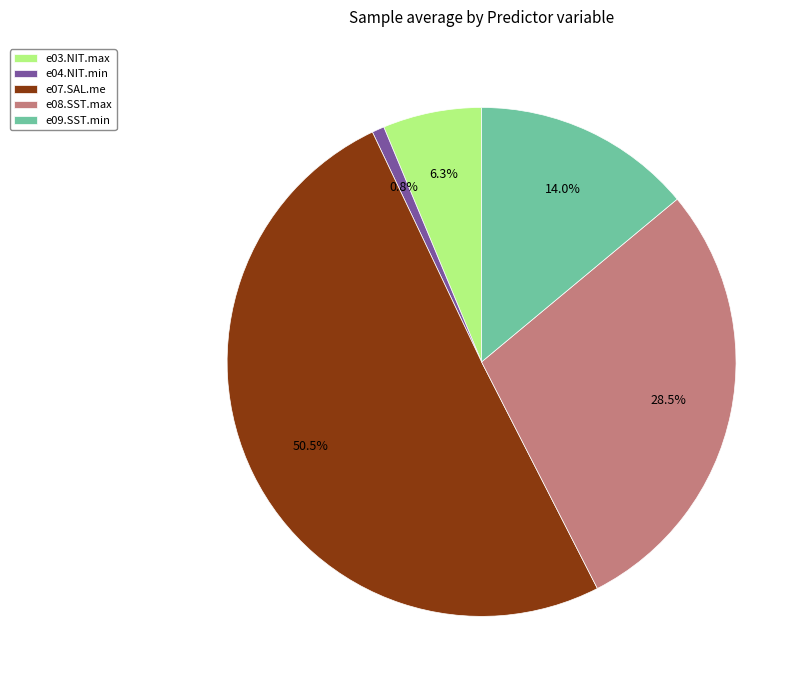

Combined, what portion of the pie is e08.SST.max and e03.NIT.max?

34.8%